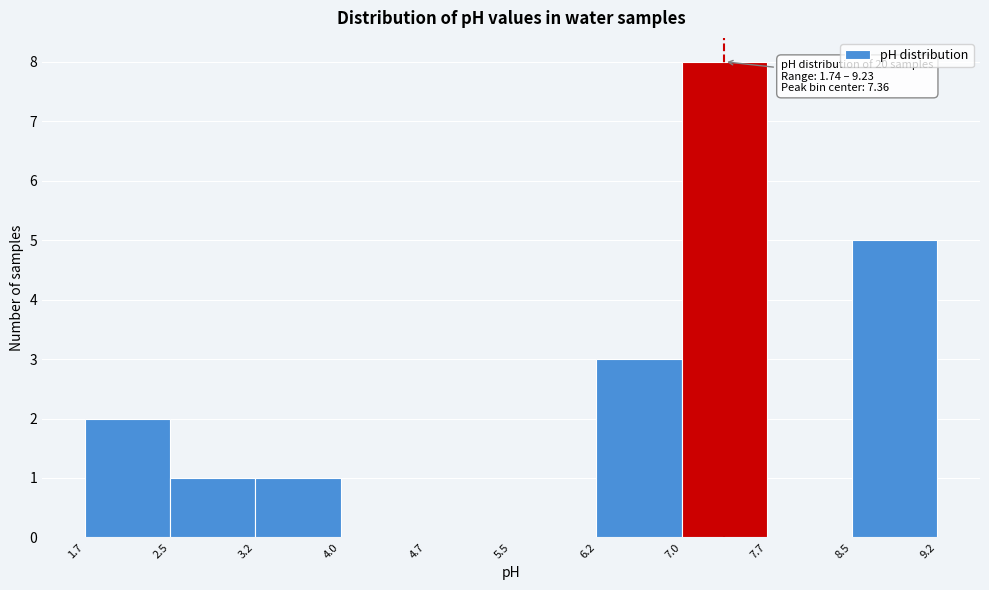

Which range on the x-axis has the tallest bar?

7.0 to 7.7